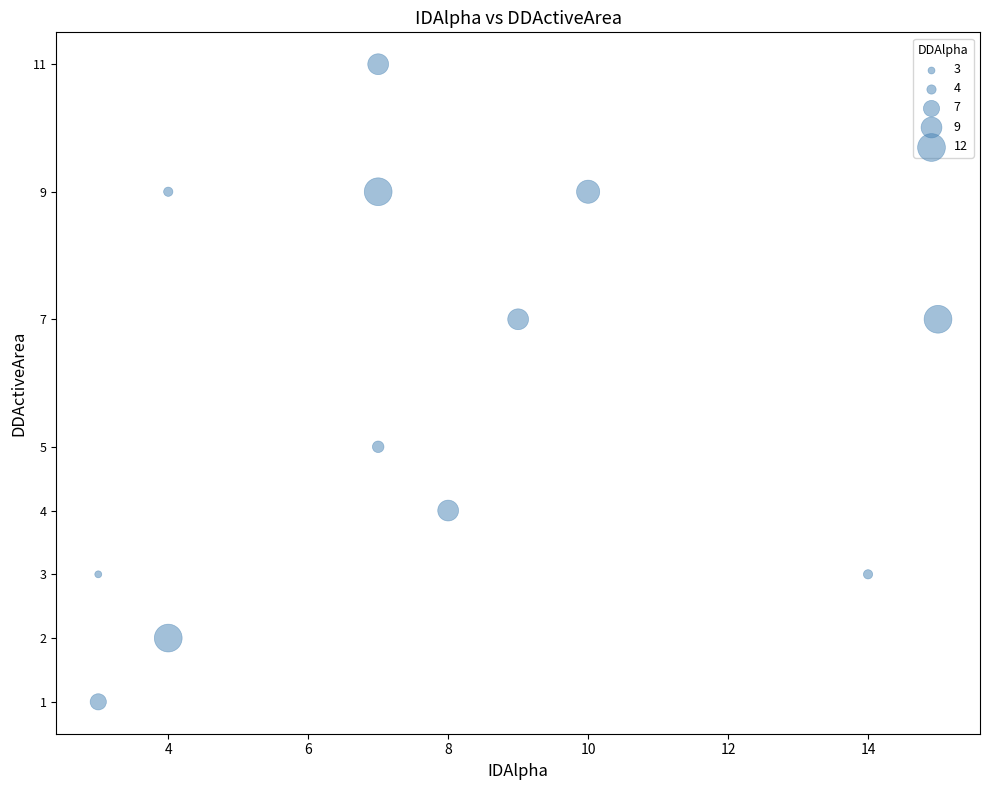

What is the average X value?

8